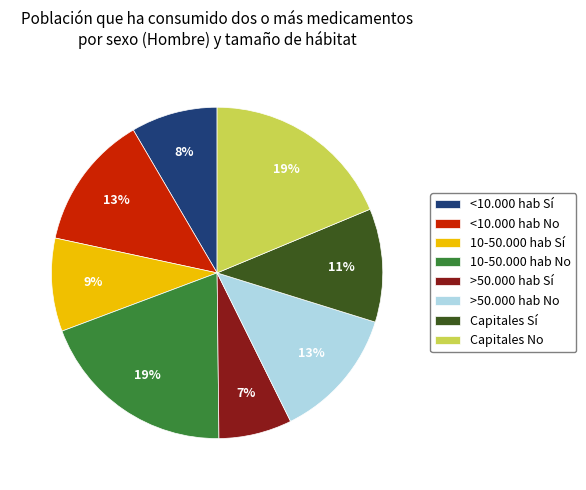

Is the sum of 10-50.000 hab Sí and 10-50.000 hab No greater than half?

No